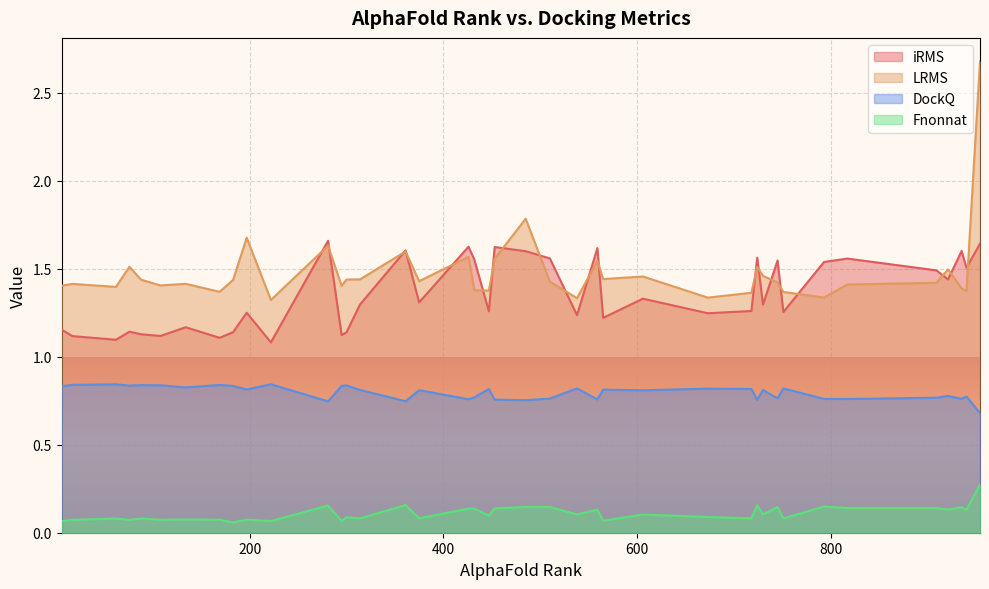

What is the difference between the highest and lowest values at 108?

1.3